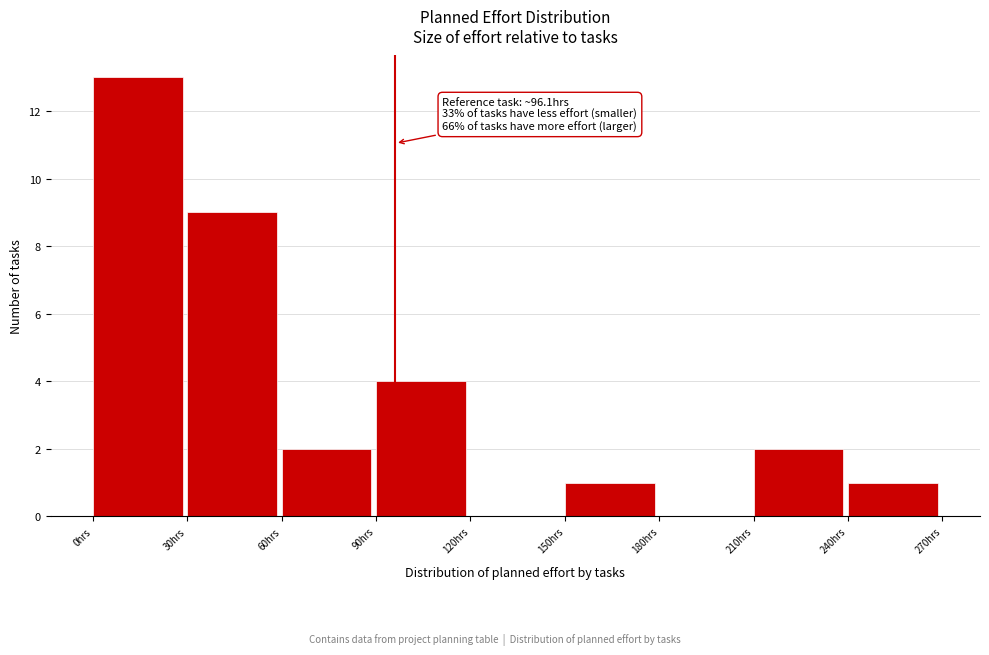

Which range on the x-axis has the tallest bar?

0 to 30